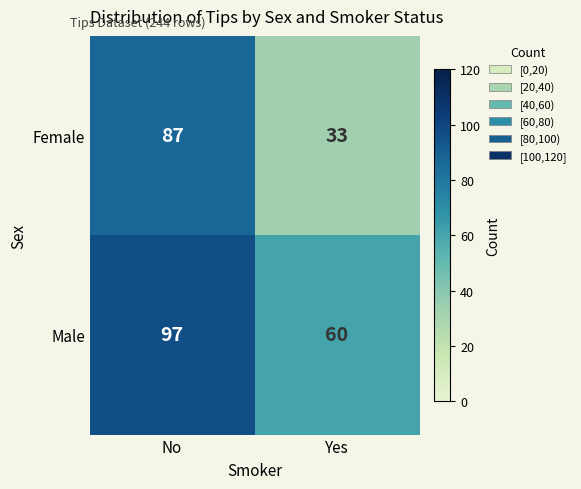

Reading left to right, what are all the values shown in this chart?

Female: 87	33
Male: 97	60